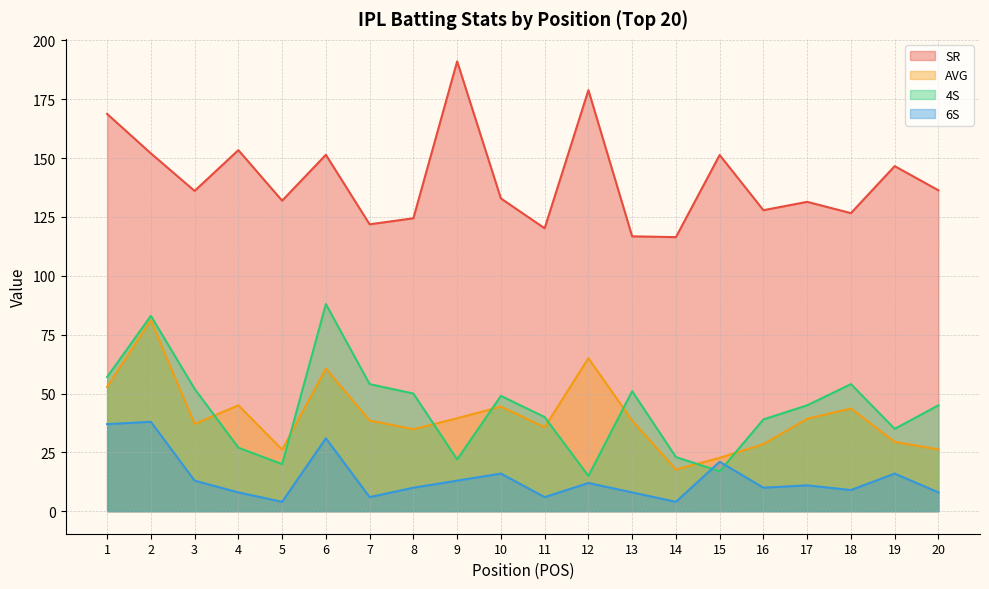

True or false: 4S has more than 0 points higher than both neighbors.

True